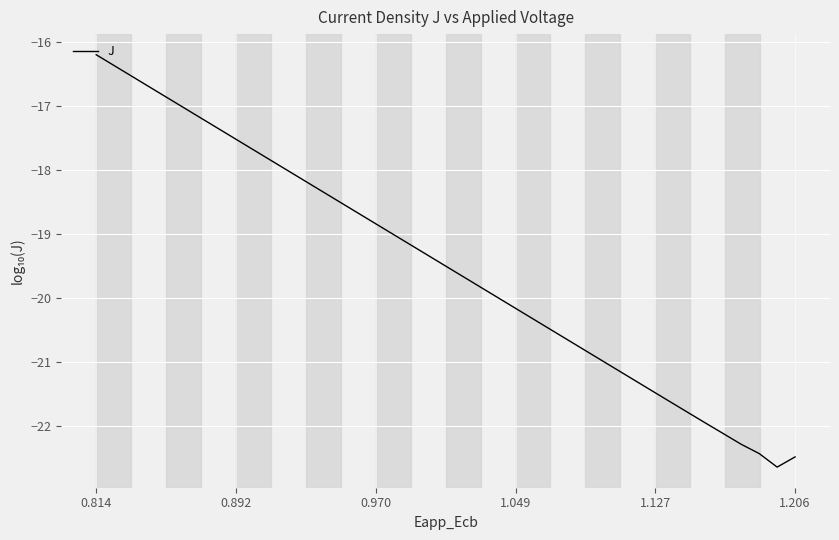

How many categories are shown in the chart?

40